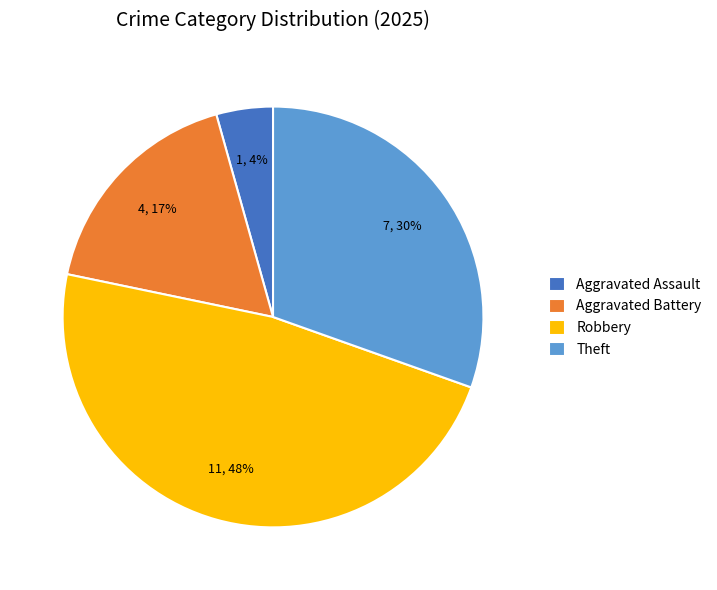

What percentage is the Theft slice, to the nearest percent?

30%